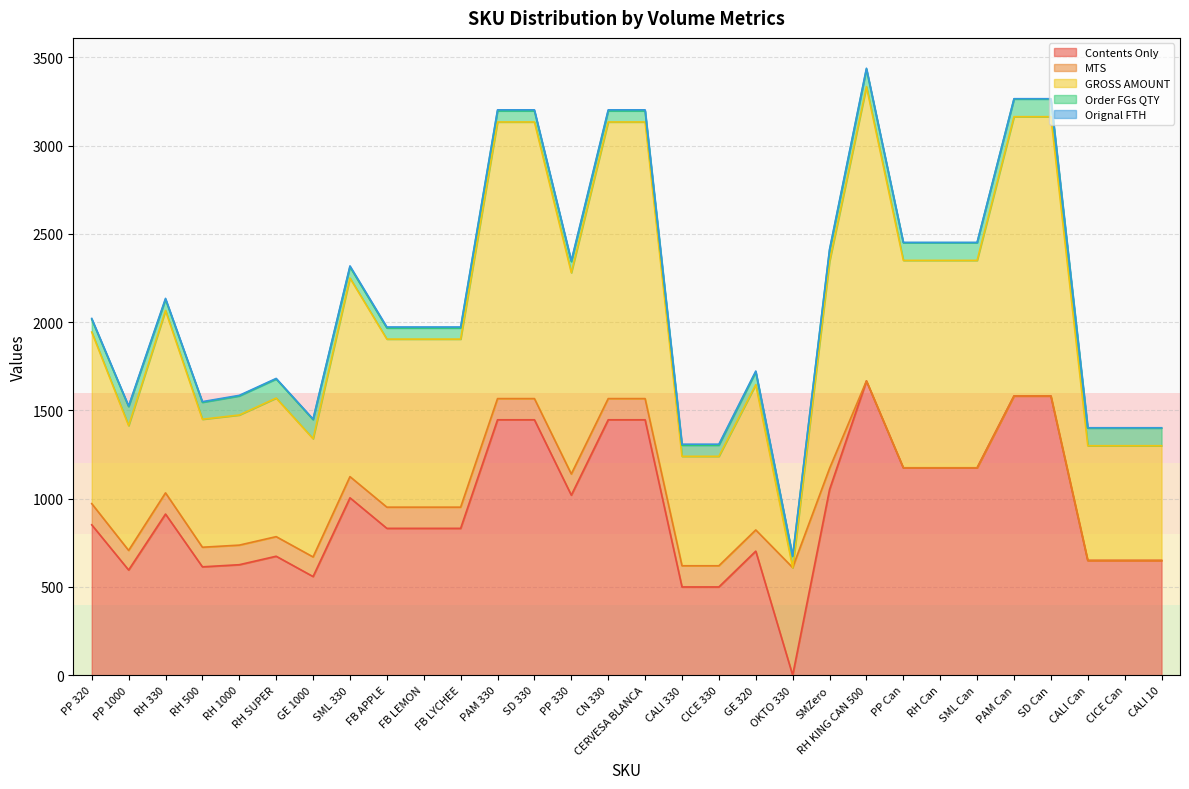

Which series changed the most between FB LEMON and PP Can?

Contents Only